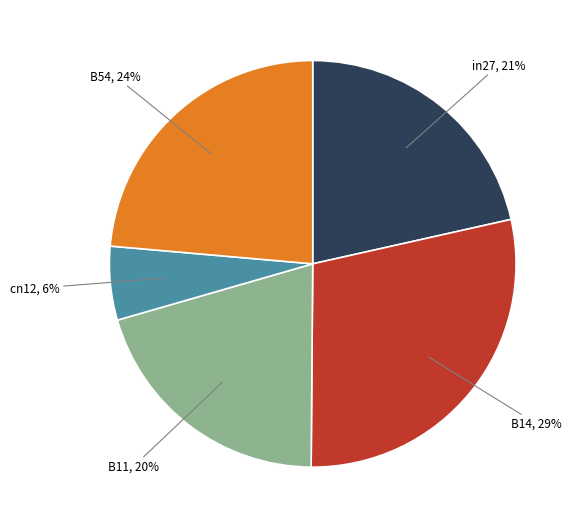

To the nearest percent, what is the average slice percentage?

20%